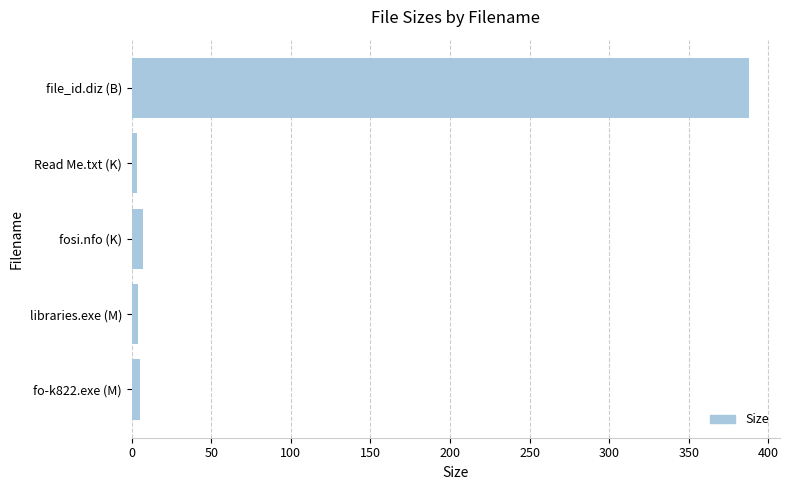

What is the sum of all values?

407.5